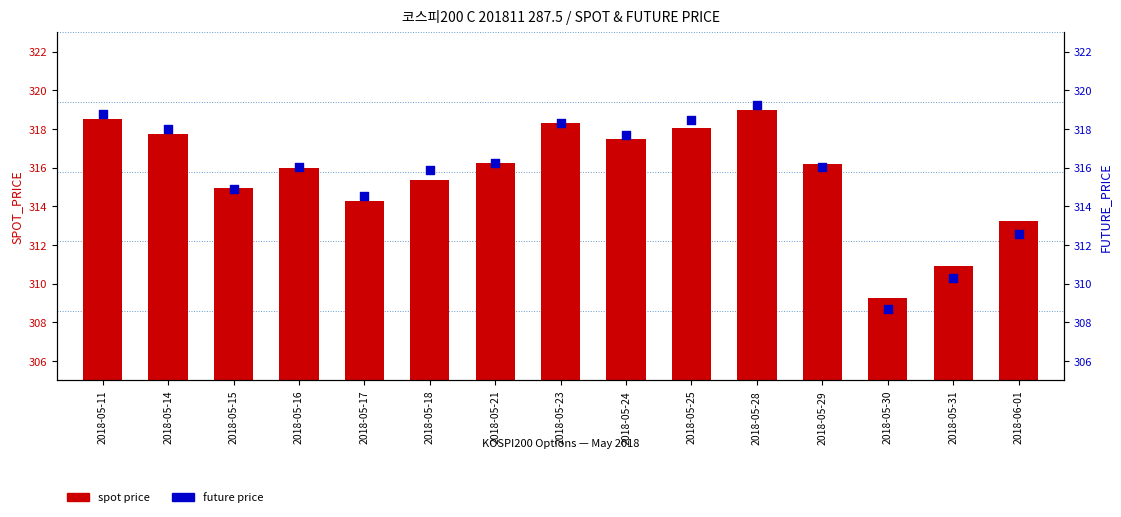

Which series reaches the minimum Y coordinate?

future price